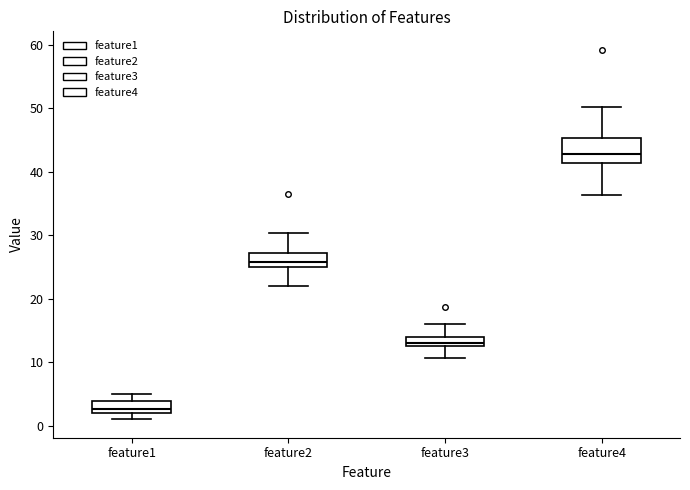

Where does the median line of the box for feature2 sit on the y-axis? The values are not printed on the chart, so give them approximately, as read against the axis.

26